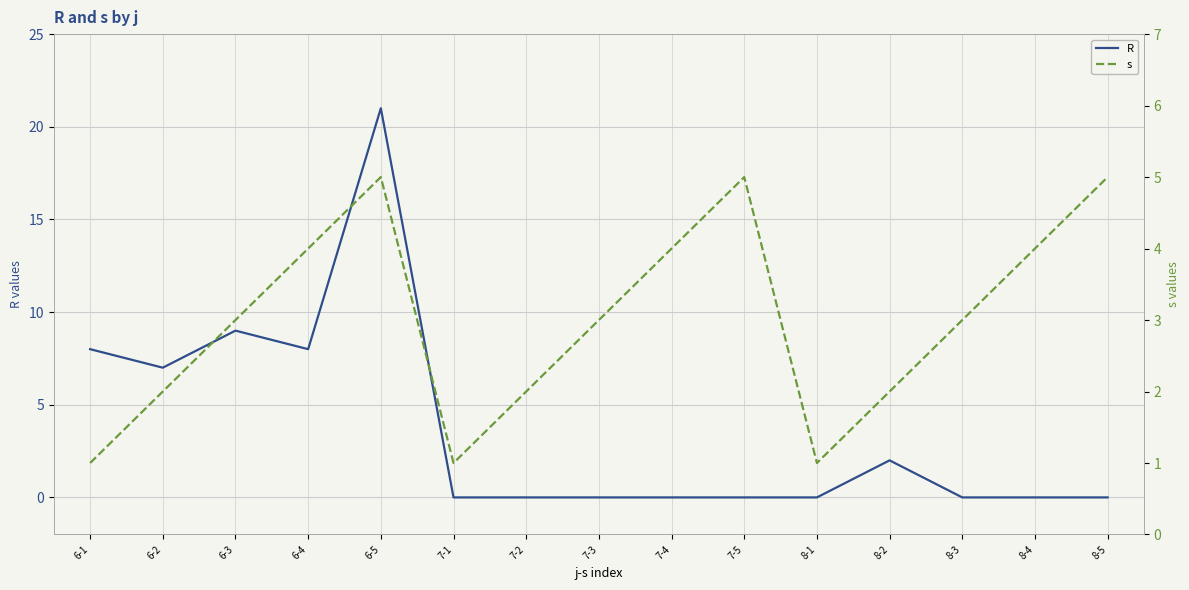

What is the label of the 13th point from the left?

8-3